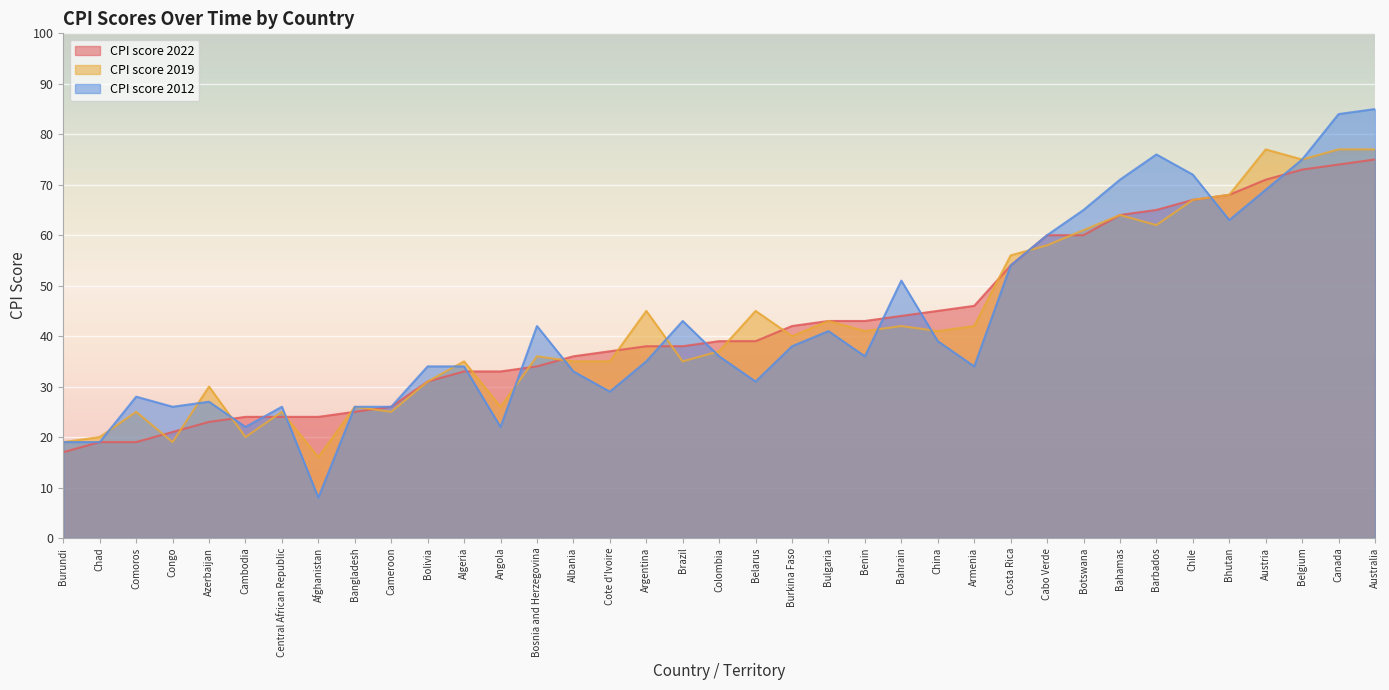

What are all the series names shown in the legend?

CPI score 2022, CPI score 2019, CPI score 2012